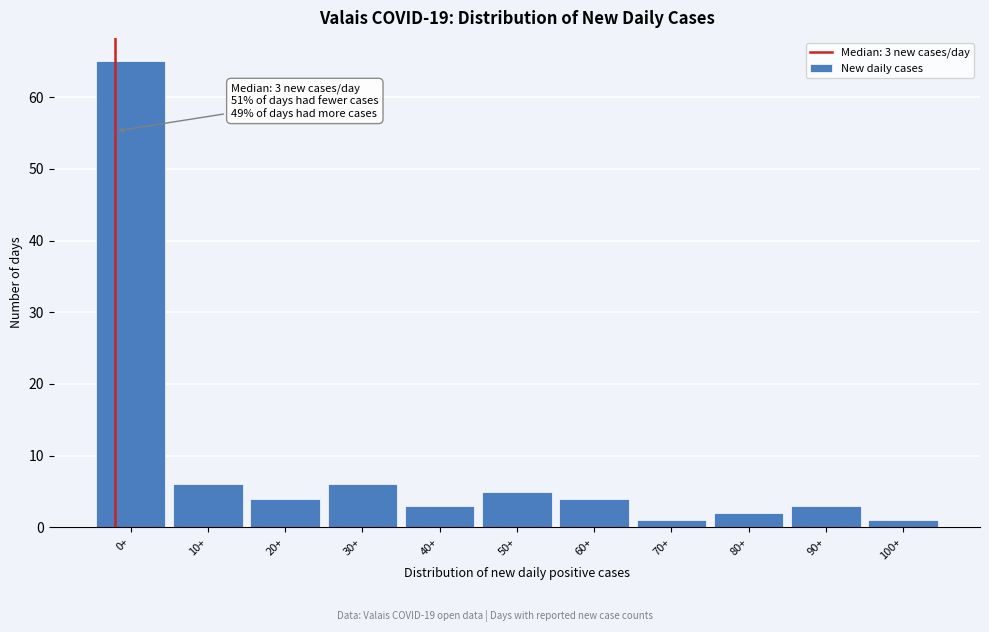

Reading right to left, transcribe all the data shown in this chart.

1	3	2	1	4	5	3	6	4	6	65